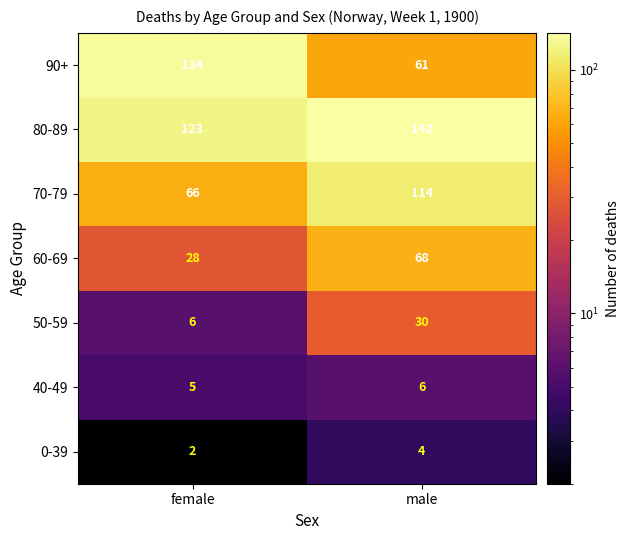

Reading left to right, transcribe all the data shown in this chart.

90+: 134	61
80-89: 123	142
70-79: 66	114
60-69: 28	68
50-59: 6	30
40-49: 5	6
0-39: 2	4